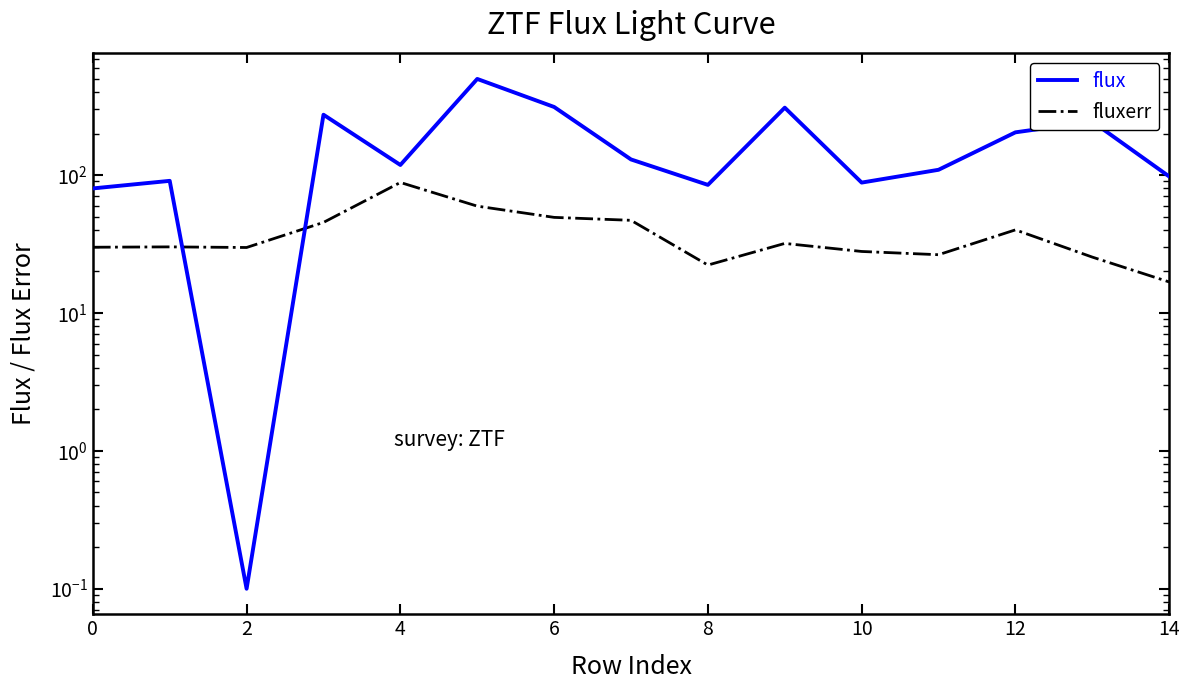

What are all the series names shown in the legend?

flux, fluxerr